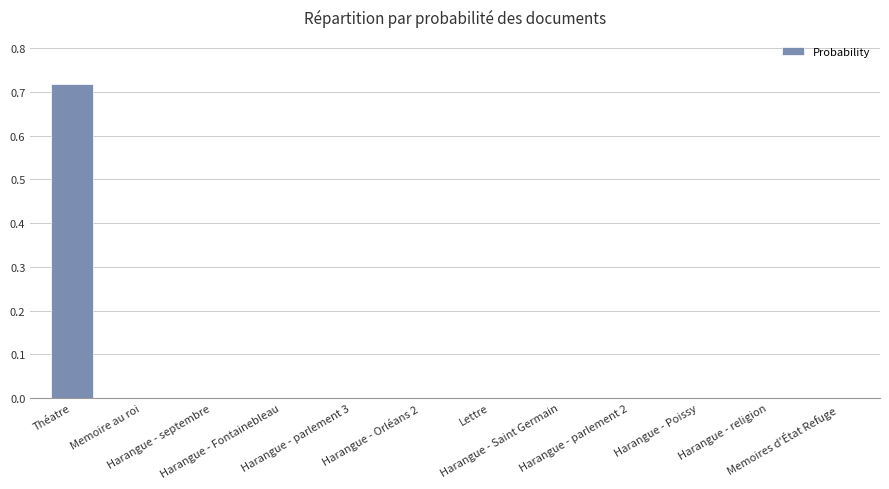

Count the number of data series in this chart.

1